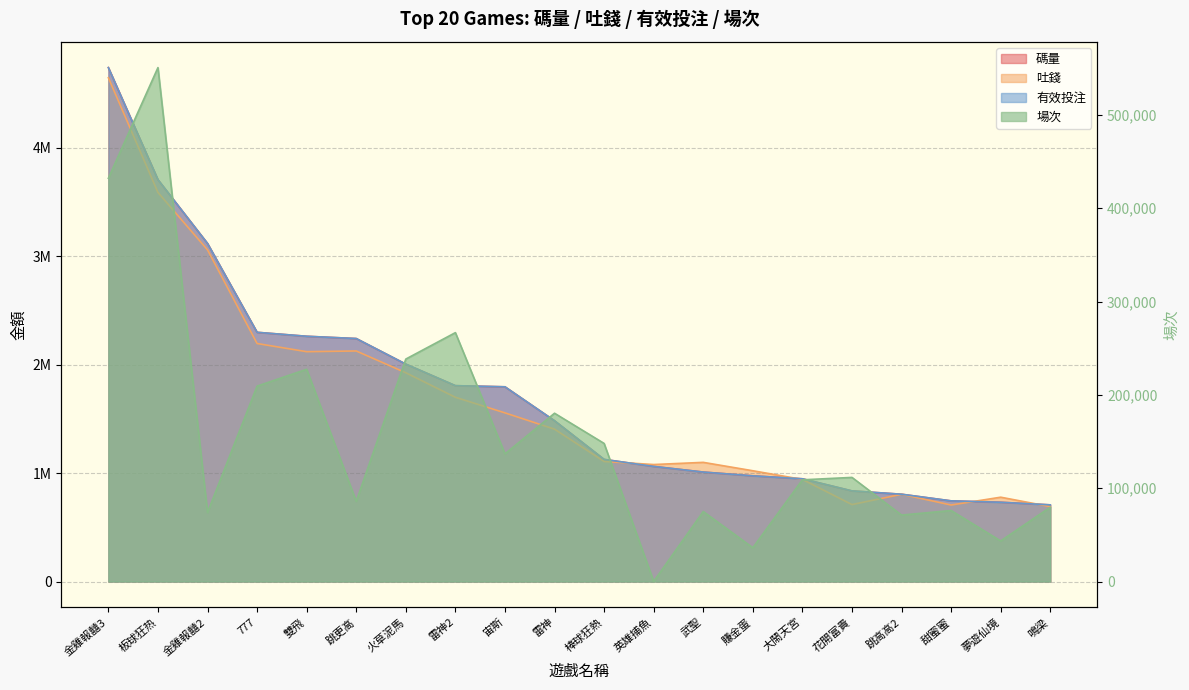

What is the sum of all 場次 values?

3151702.0